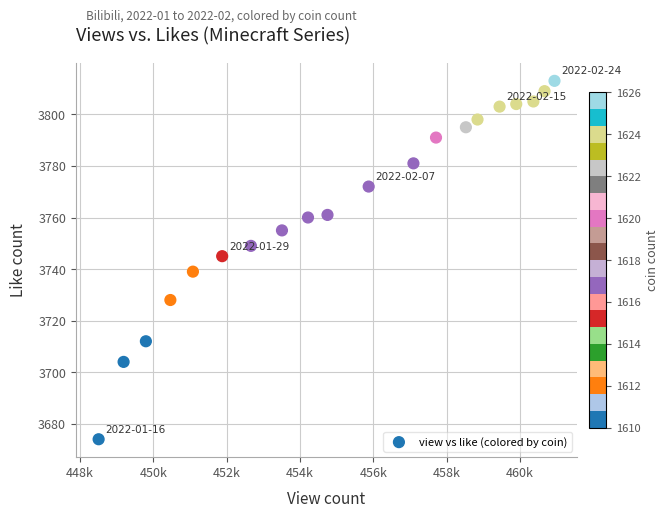

What Y value in the scatter plot is closest to 3743?

3745